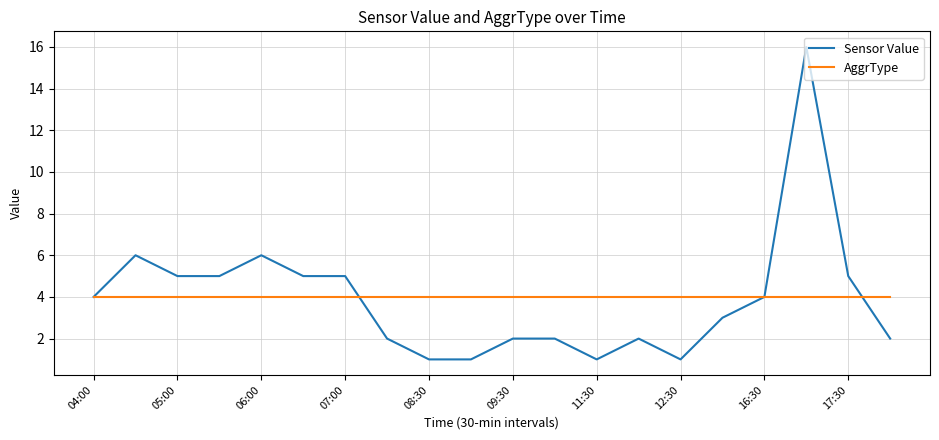

Reading right to left, list all the values displayed in this chart.

Sensor Value: 2	5	16	4	3	1	2	1	2	2	1	1	2	5	5	6	5	5	6	4
AggrType: 4	4	4	4	4	4	4	4	4	4	4	4	4	4	4	4	4	4	4	4